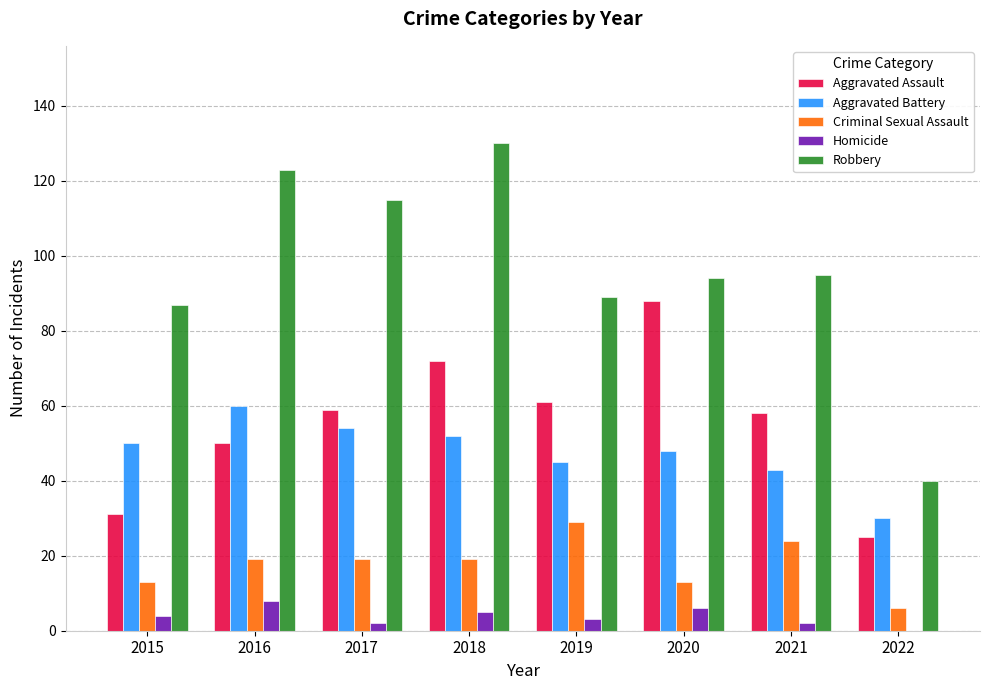

Is the value of Aggravated Battery at 2022 greater than the value of Aggravated Assault at 2016?

No